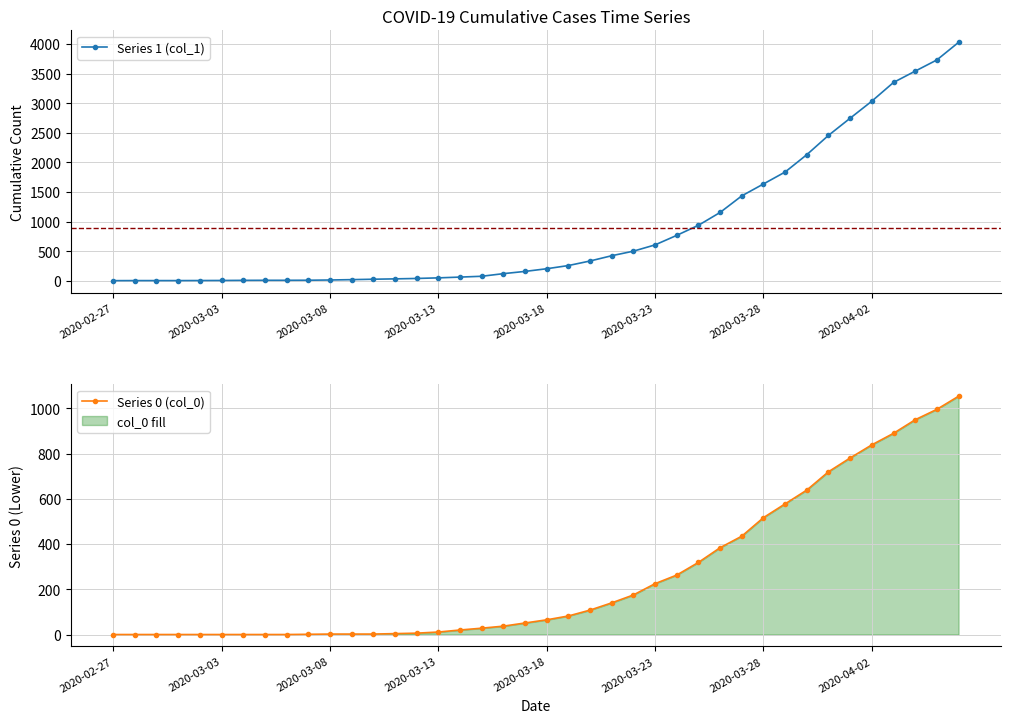

What is the highest value of the col_1 series?

4028